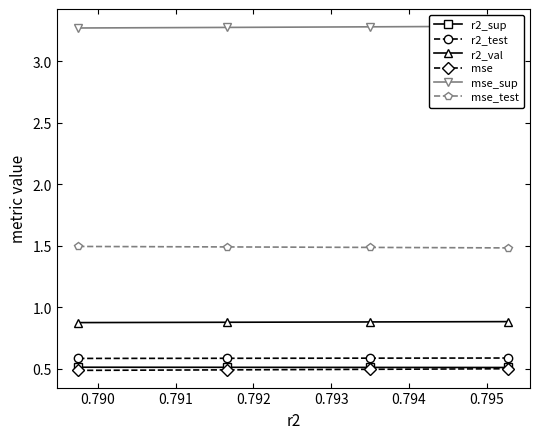

What is the value of the mse point at the 3rd from the left?

0.5